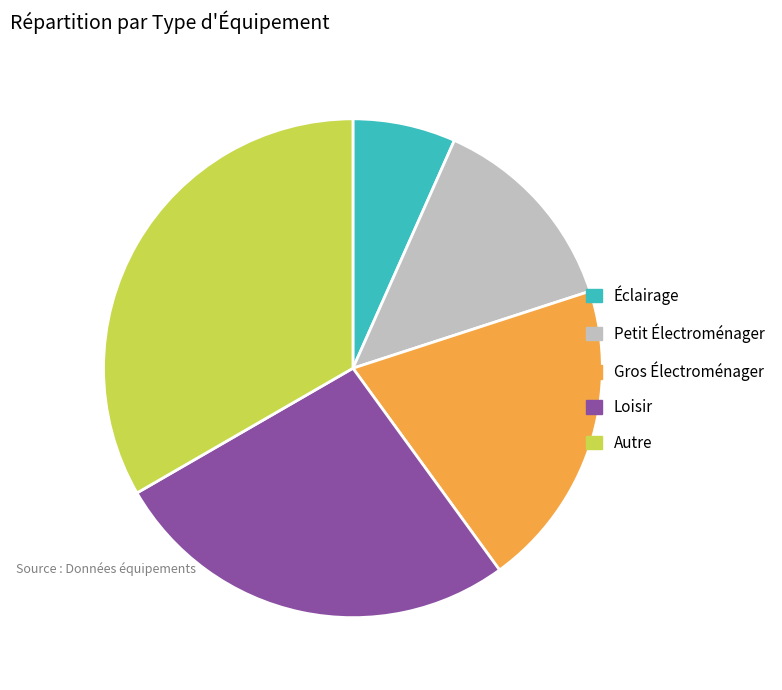

Does Petit Électroménager represent more than half of the total?

No